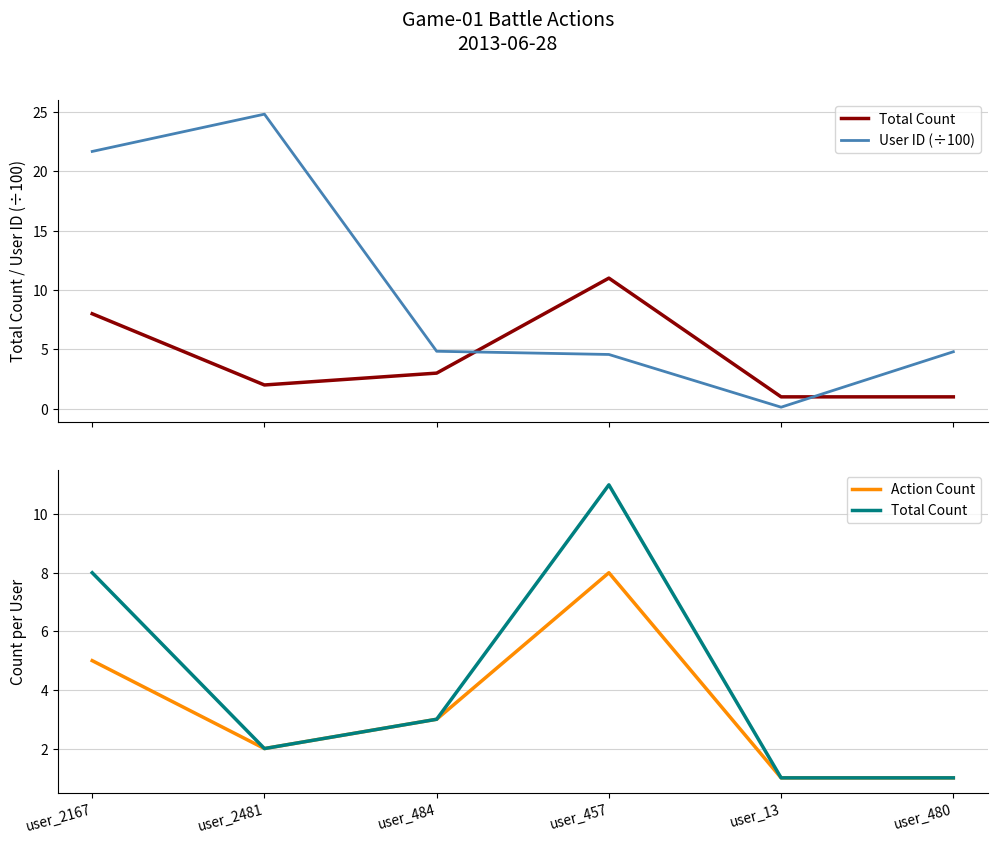

Which series has the largest range (max minus min)?

User ID (÷100)